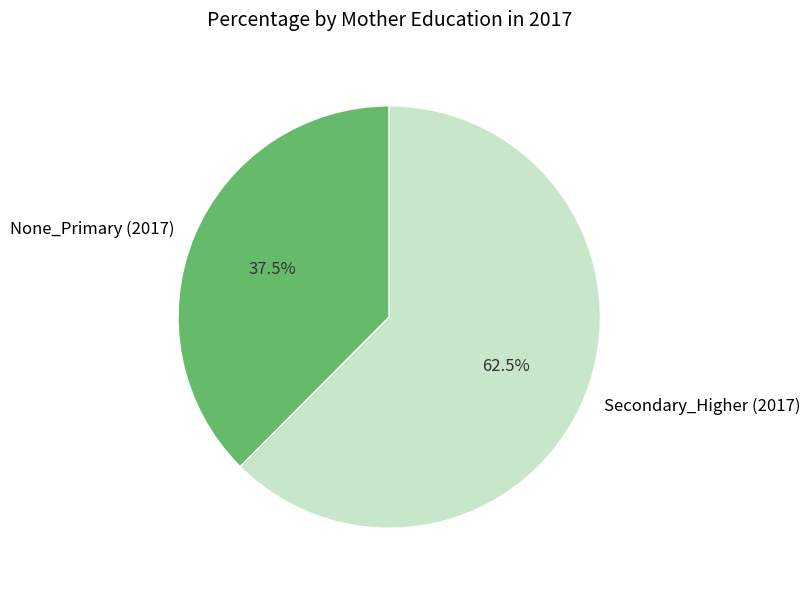

The None_Primary (2017) slice represents 50% of the pie. True or false?

False